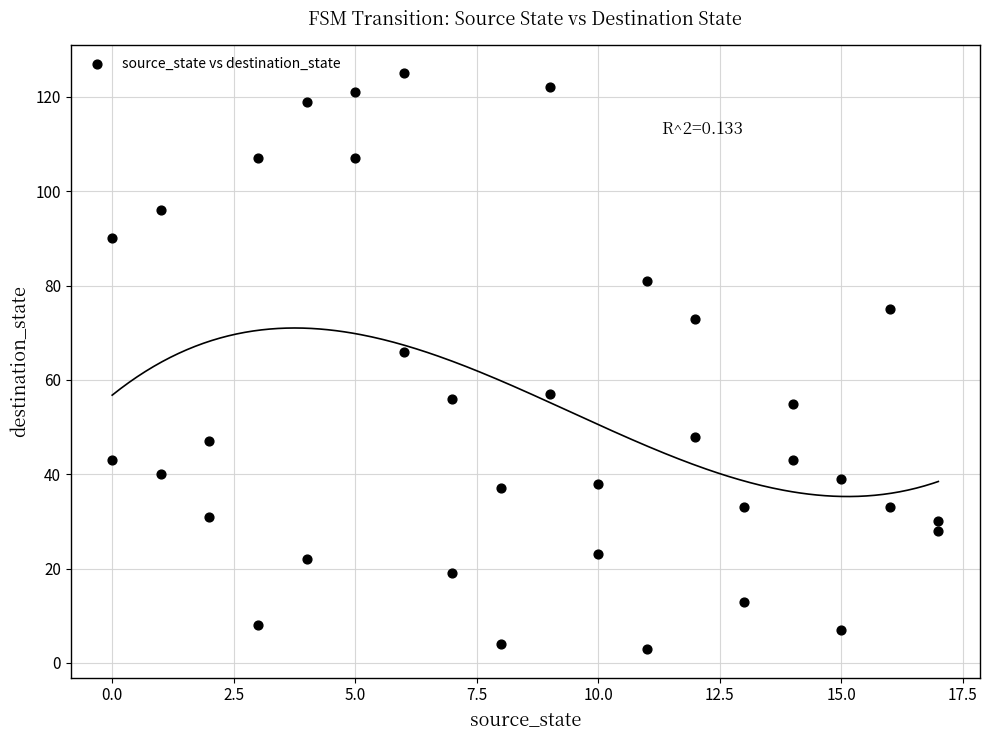

What Y value in the scatter plot is closest to 64?

66